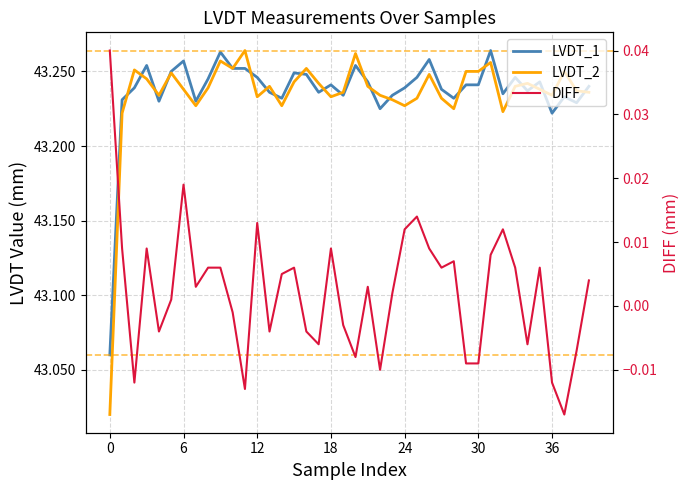

What are all the series names shown in the legend?

LVDT_1, LVDT_2, DIFF